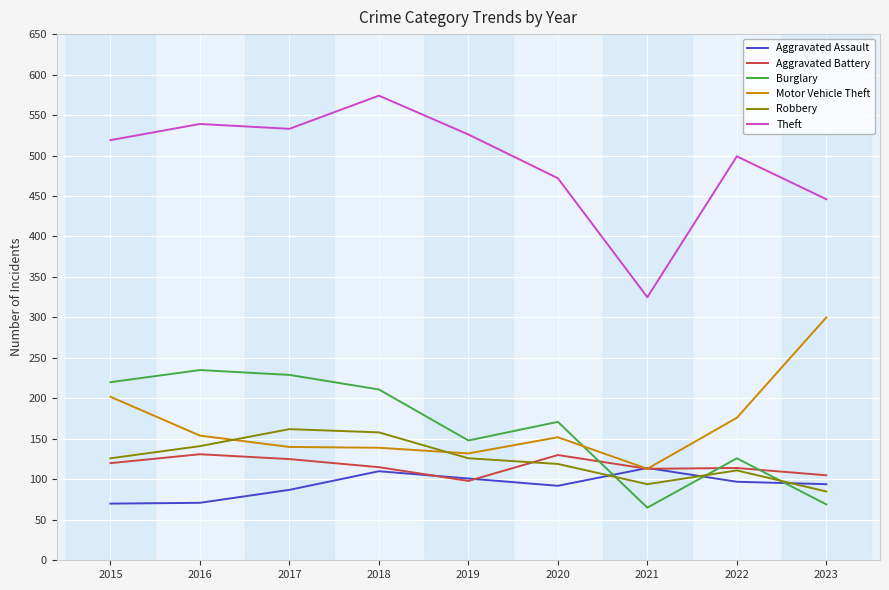

At 2016, list the series in order from smallest to largest.

Aggravated Assault, Aggravated Battery, Robbery, Motor Vehicle Theft, Burglary, Theft